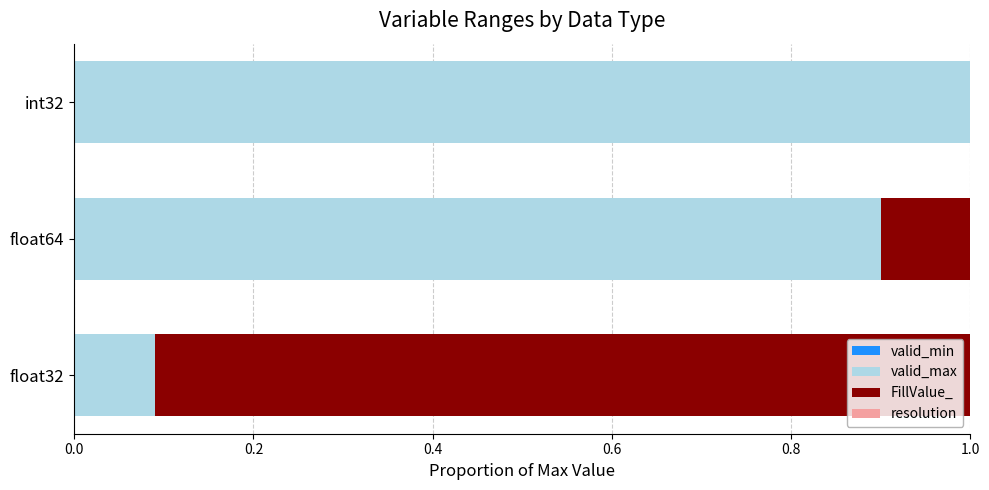

What are all the series names shown in the legend?

valid_min, valid_max, FillValue_, resolution